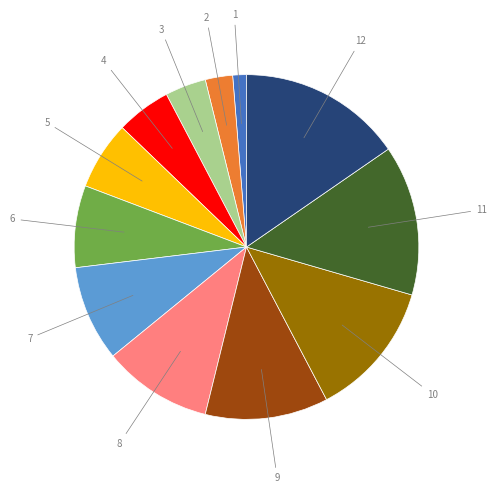

Does any single category account for the majority?

No